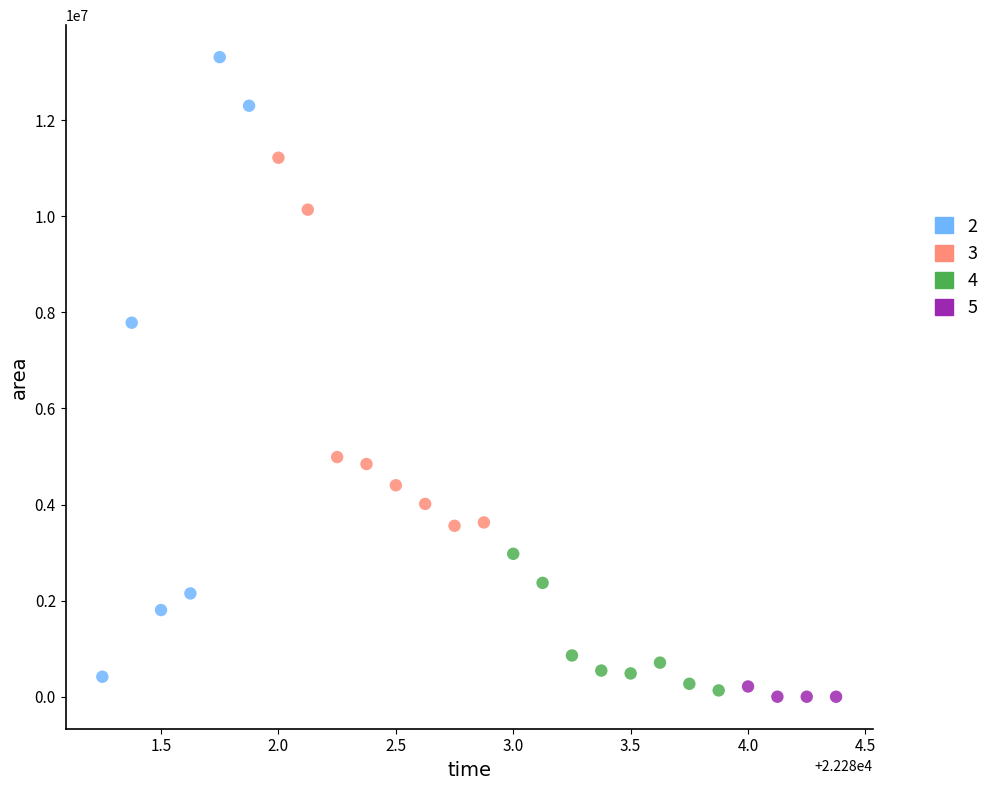

Which series contains the highest Y value?

2